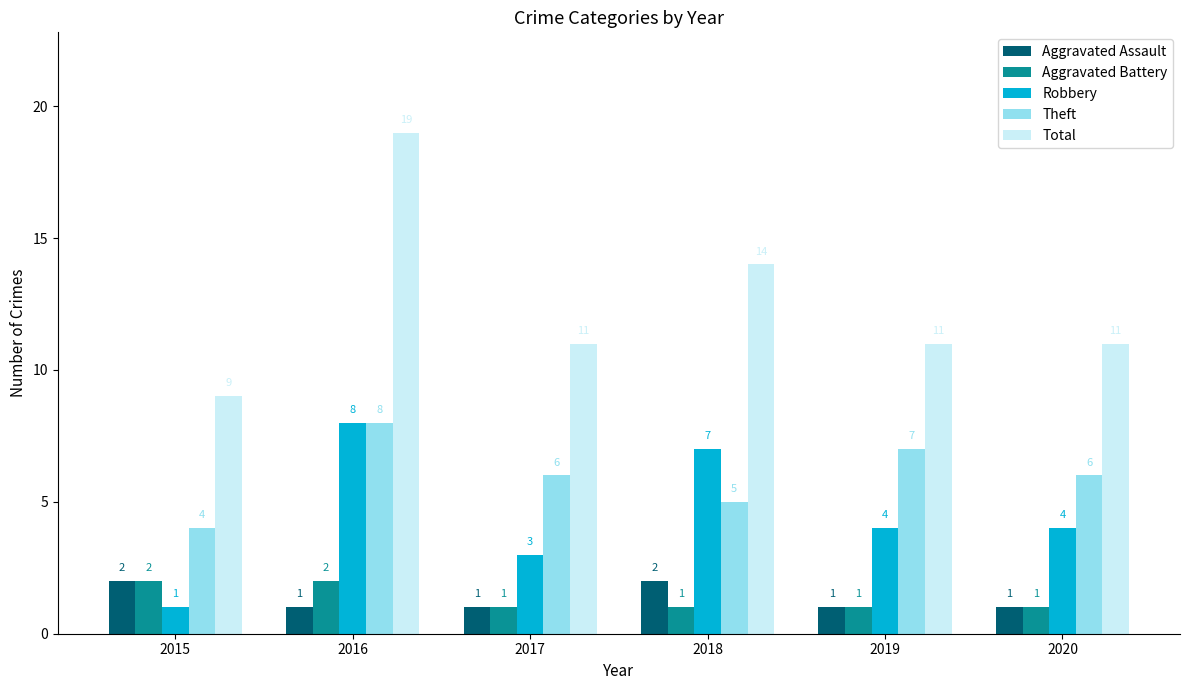

What is the sum of the Aggravated Battery values at 2018 and 2020?

2